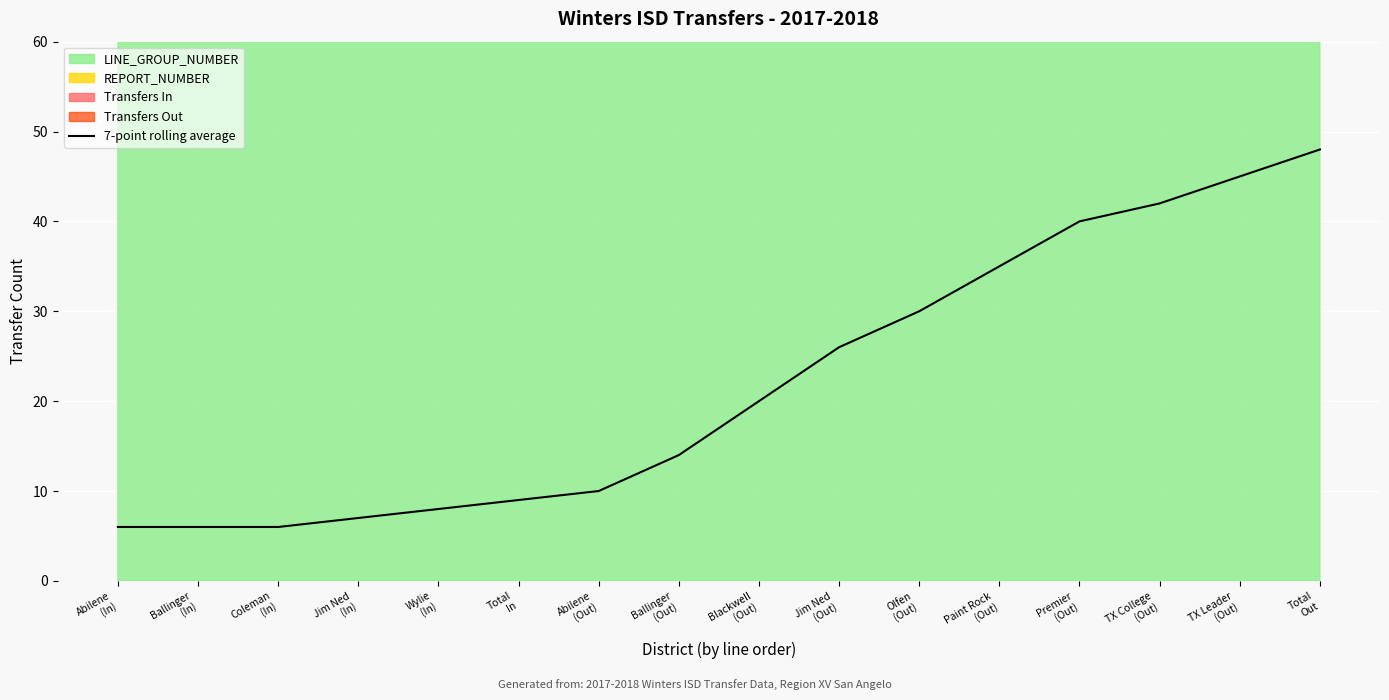

List the labels in order of value, smallest first.

Abilene
(In), Ballinger
(In), Coleman
(In), Jim Ned
(In), Wylie
(In), Total
In, Abilene
(Out), Ballinger
(Out), Blackwell
(Out), Jim Ned
(Out), Olfen
(Out), Paint Rock
(Out), Premier
(Out), TX College
(Out), TX Leader
(Out), Total
Out